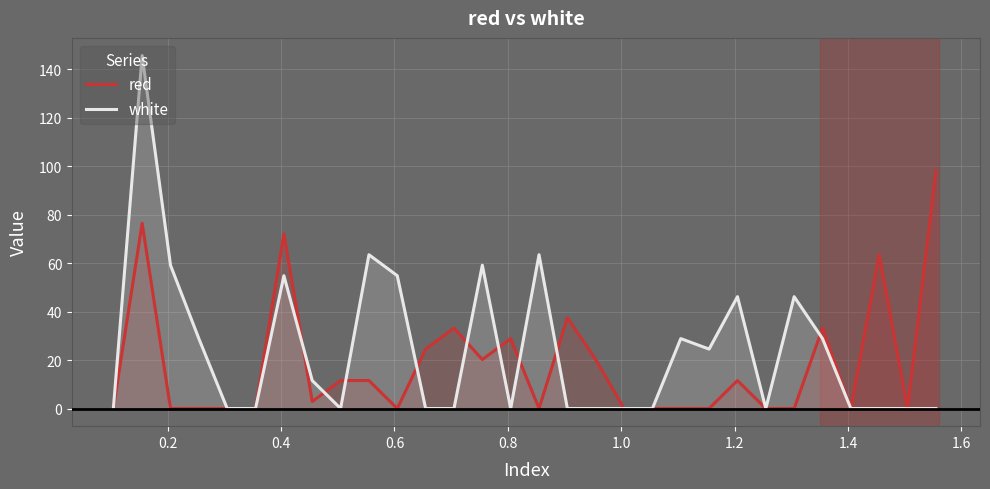

List the series in order of their peak value, highest first.

white, red